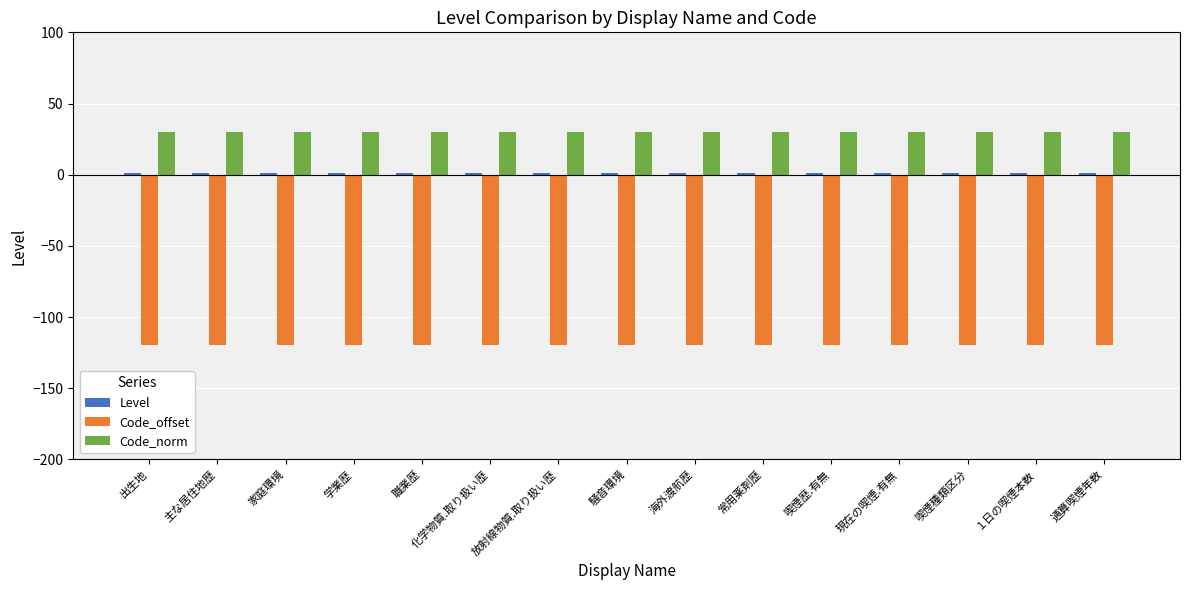

What is the sum of the Code_norm values at 喫煙種類区分 and 放射線物質.取り扱い歴?

60